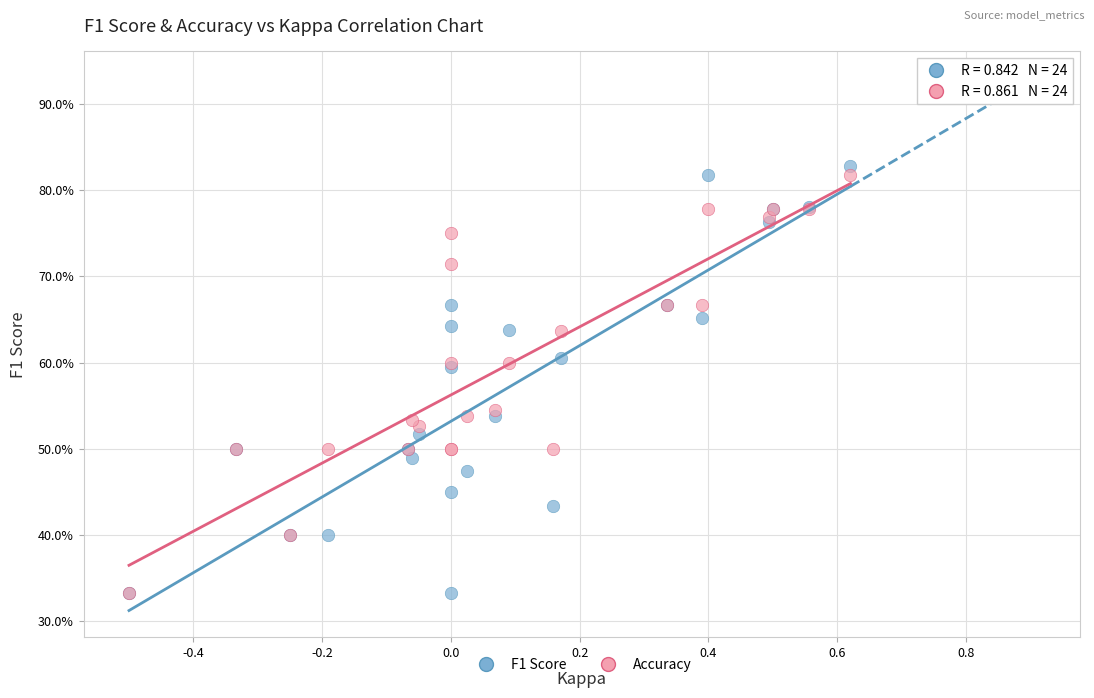

Which series reaches the maximum Y coordinate?

F1 Score